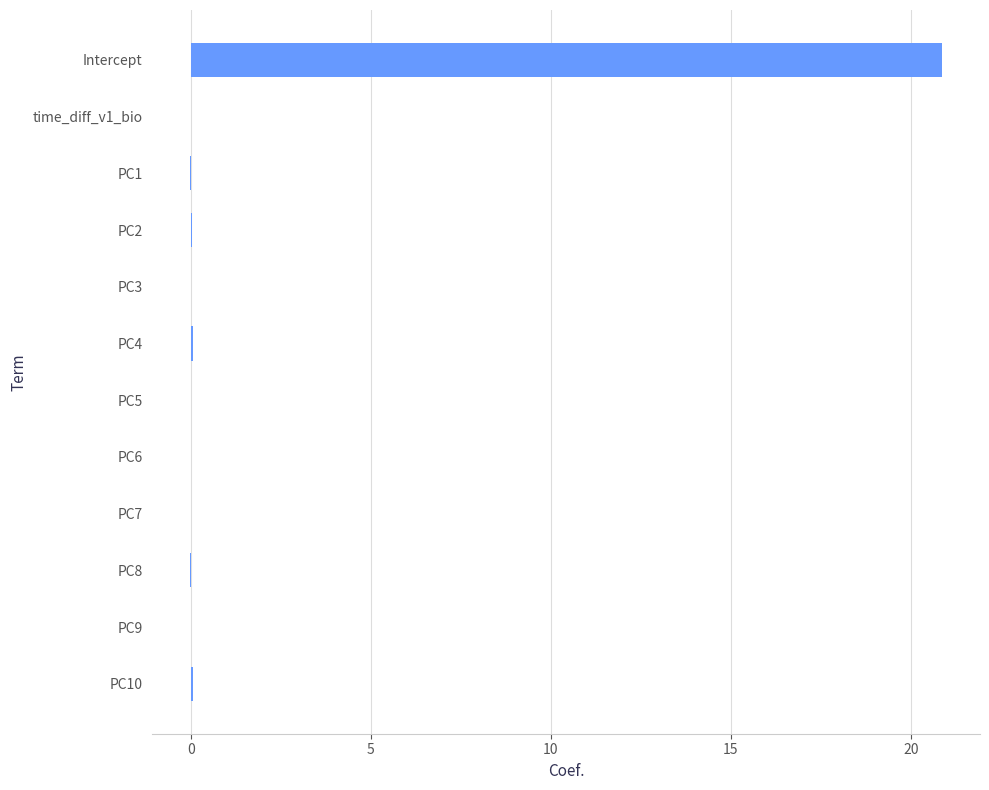

Which category has the highest value across all series?

Intercept